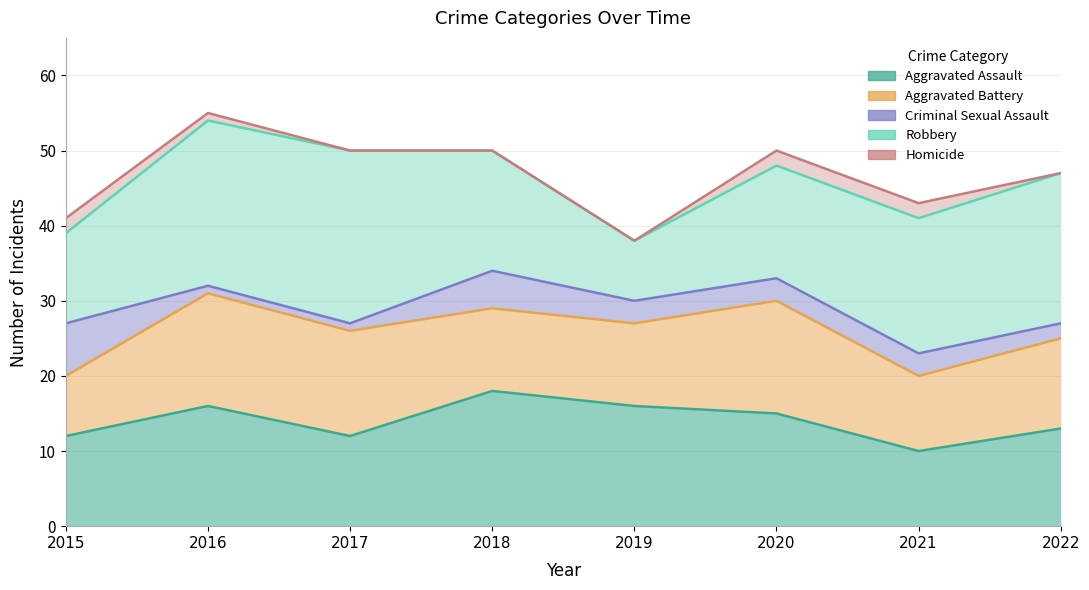

The value of Homicide at 2020 is 2. True or false?

True